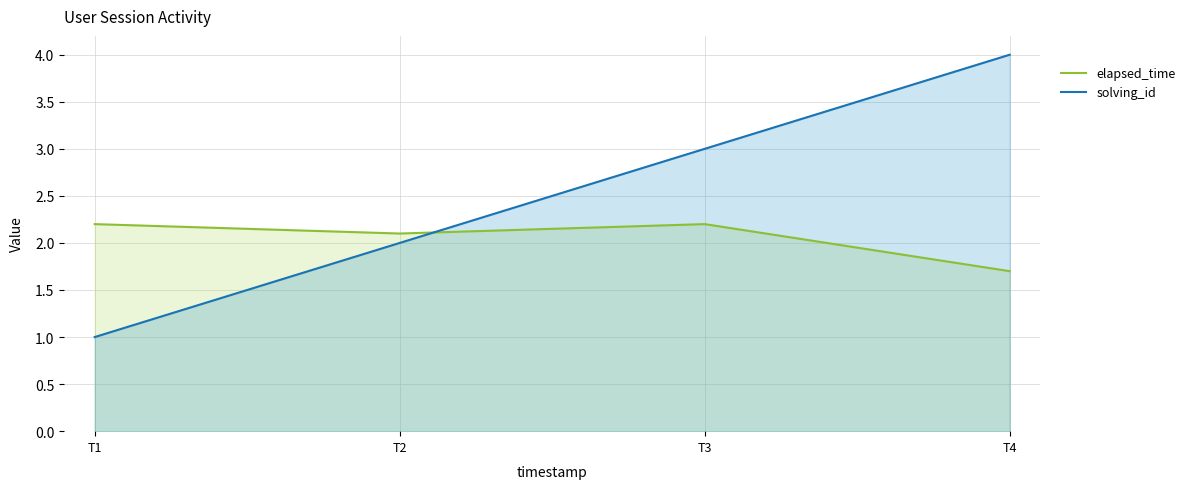

Which series has the largest range (max minus min)?

solving_id